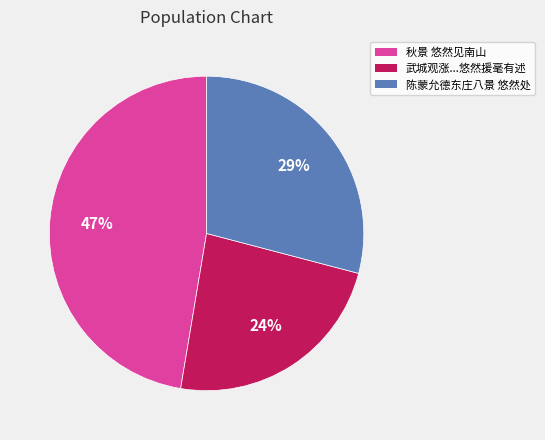

How many slices are in this pie chart?

3